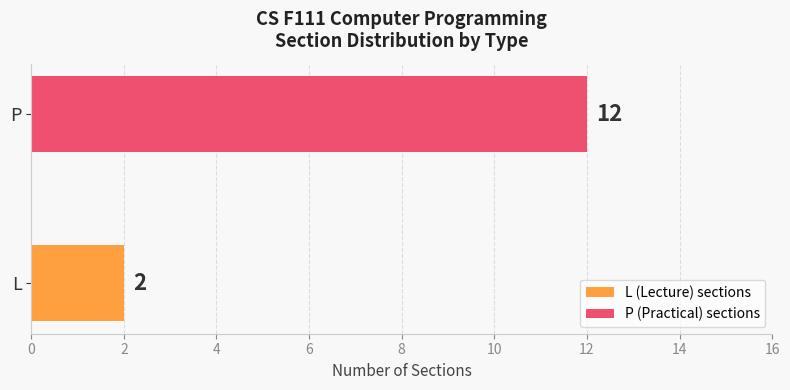

List the labels in order of value, largest first.

P, L